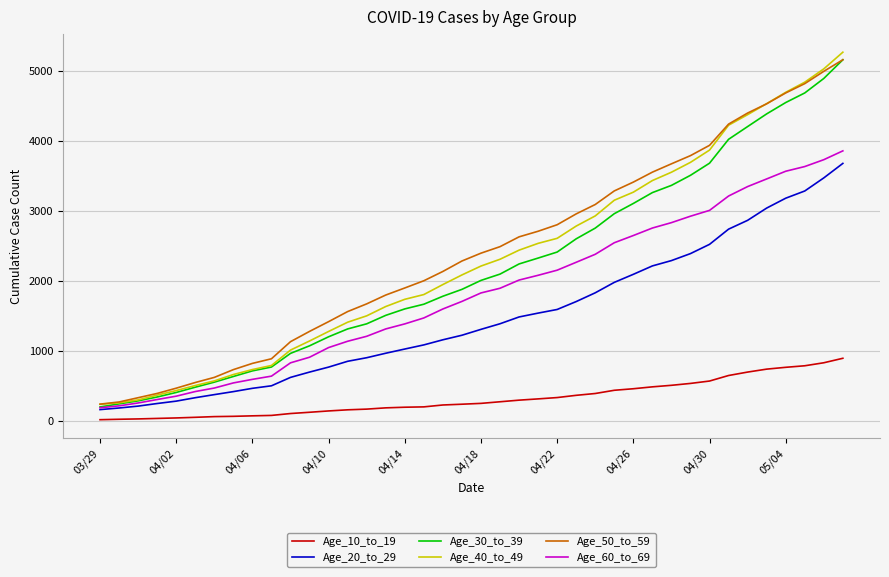

Which series has the widest spread of values?

Age_40_to_49